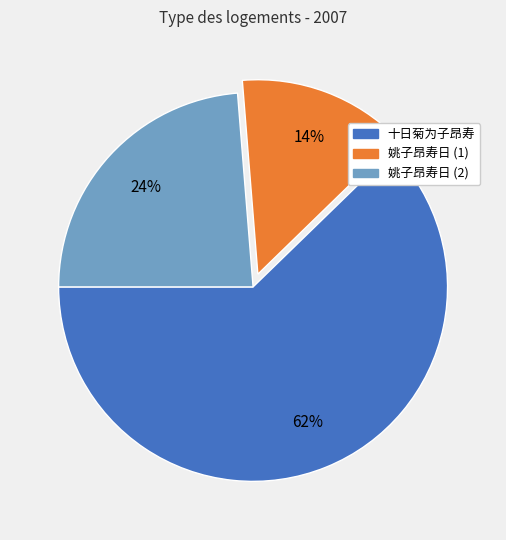

Is the sum of 姚子昂寿日 (2) and 十日菊为子昂寿 greater than half?

Yes